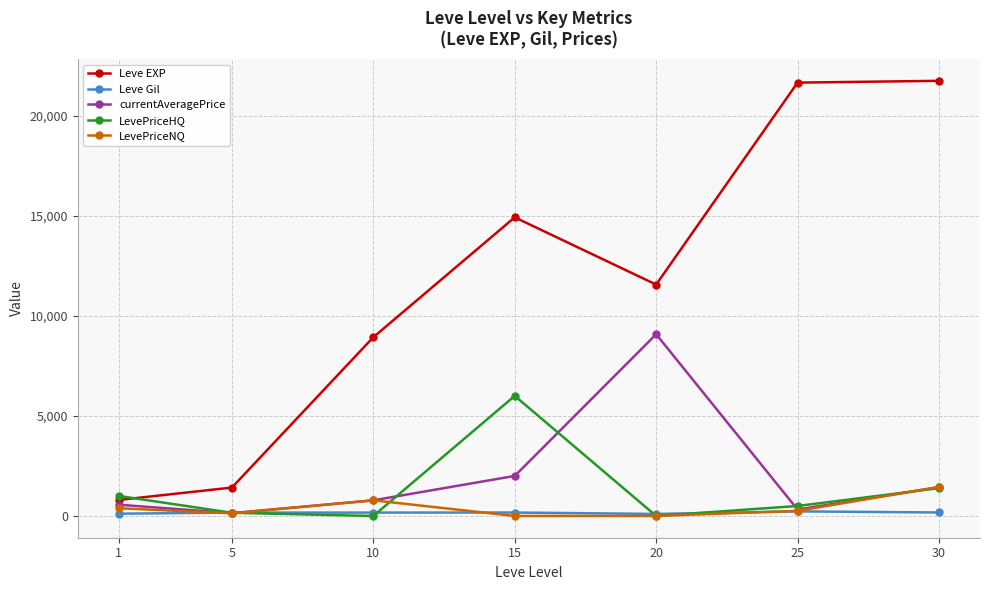

What are all the series names shown in the legend?

Leve EXP, Leve Gil, currentAveragePrice, LevePriceHQ, LevePriceNQ